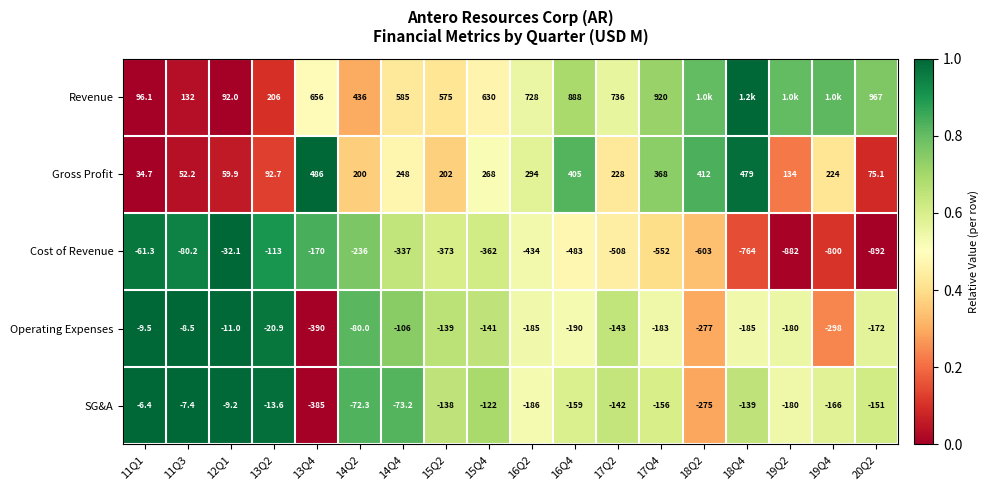

Is the value of Revenue at 12Q1 greater than the value of SG&A at 15Q4?

Yes